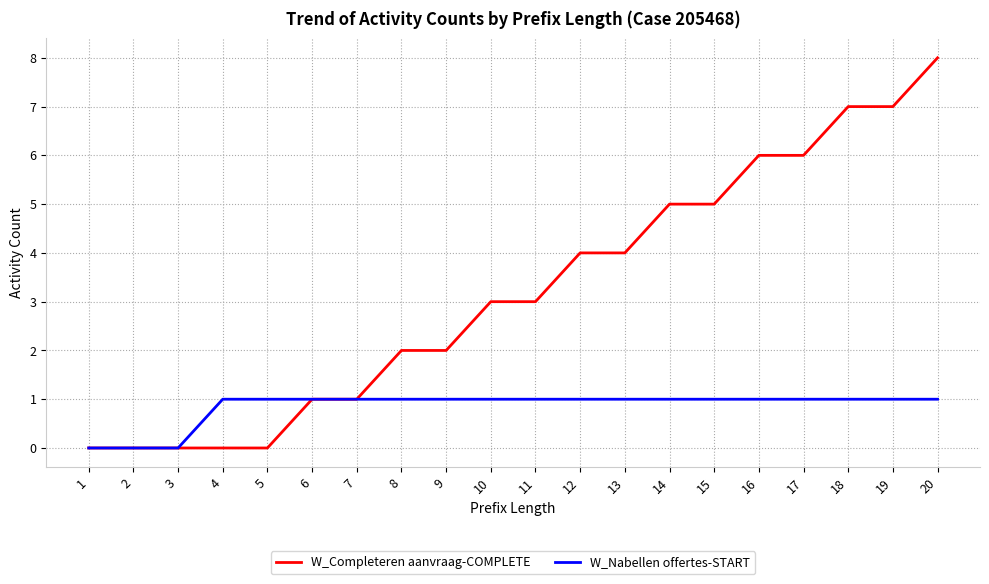

What is the maximum value shown in the chart?

8